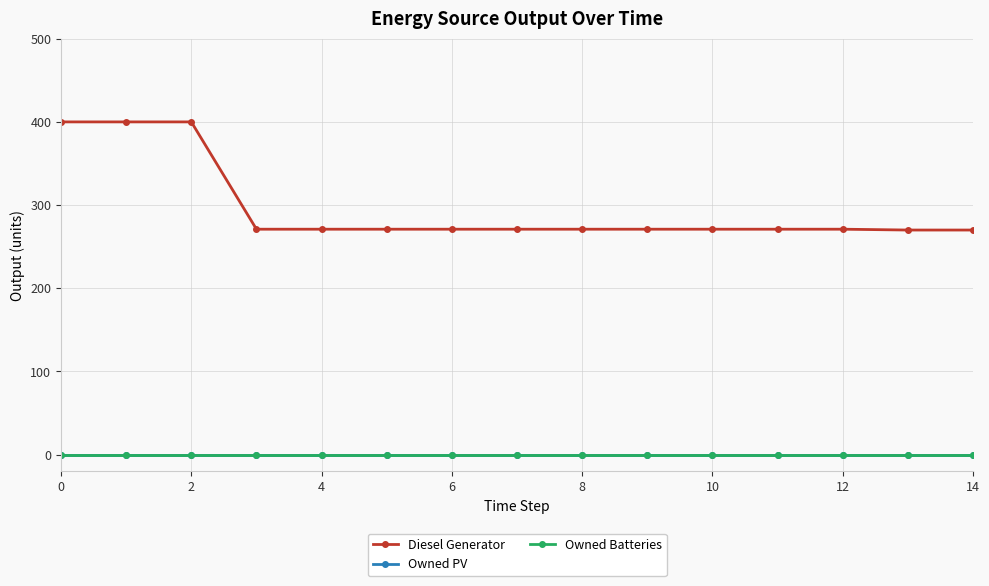

Does the chart have visible grid lines?

Yes